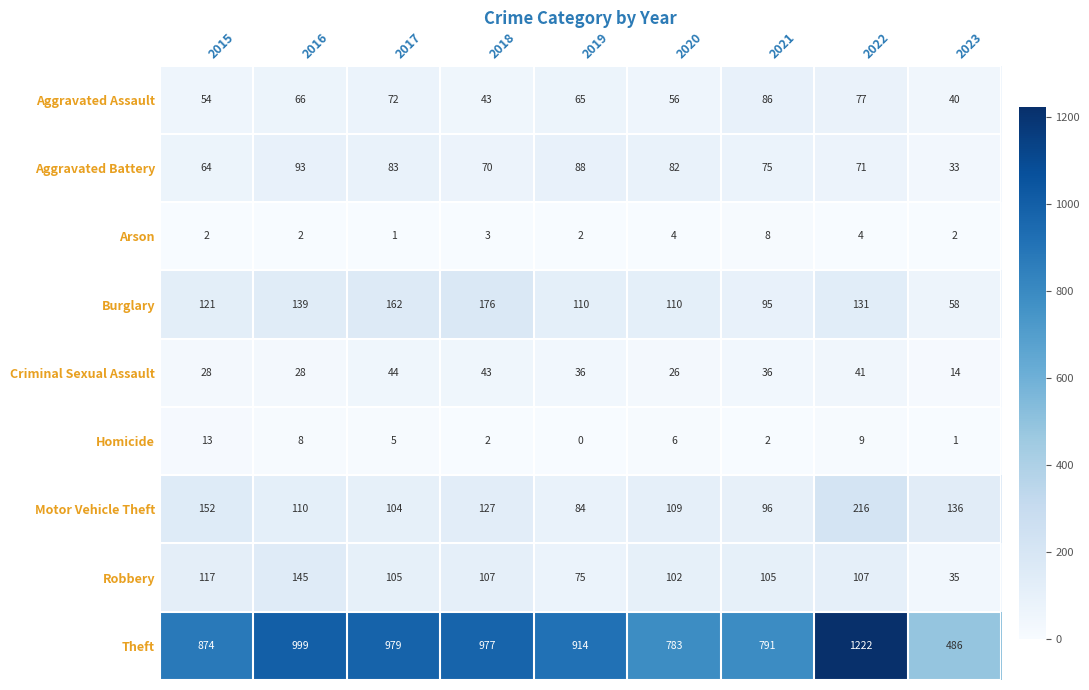

What is the highest value of the Robbery series?

145